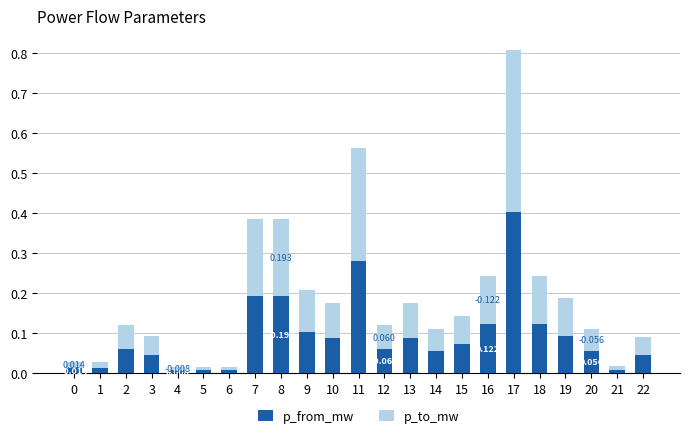

At which label does p_from_mw reach its peak?

17